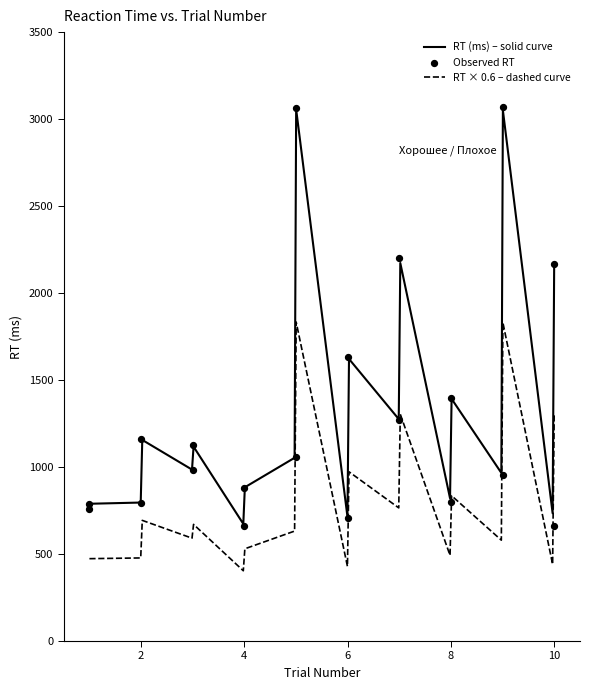

True or false: RT × 0.6 – dashed curve and RT (ms) – solid curve intersect in this chart.

False